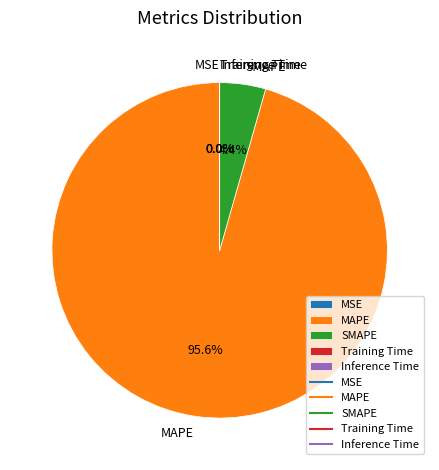

To the nearest percent, what portion does SMAPE represent?

4%